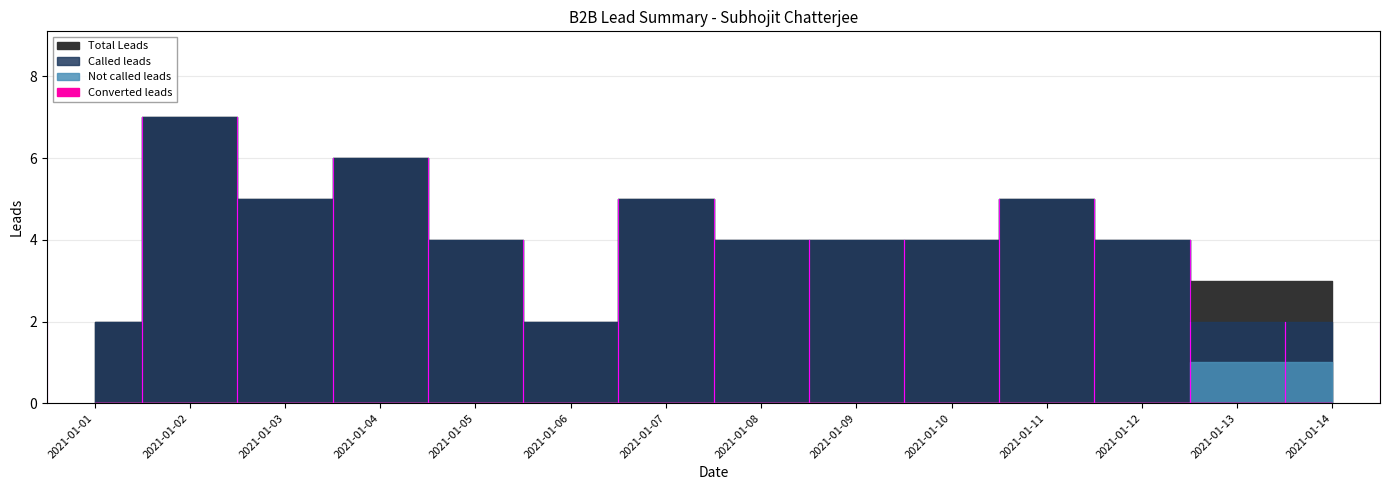

How many distinct data groups are displayed?

4